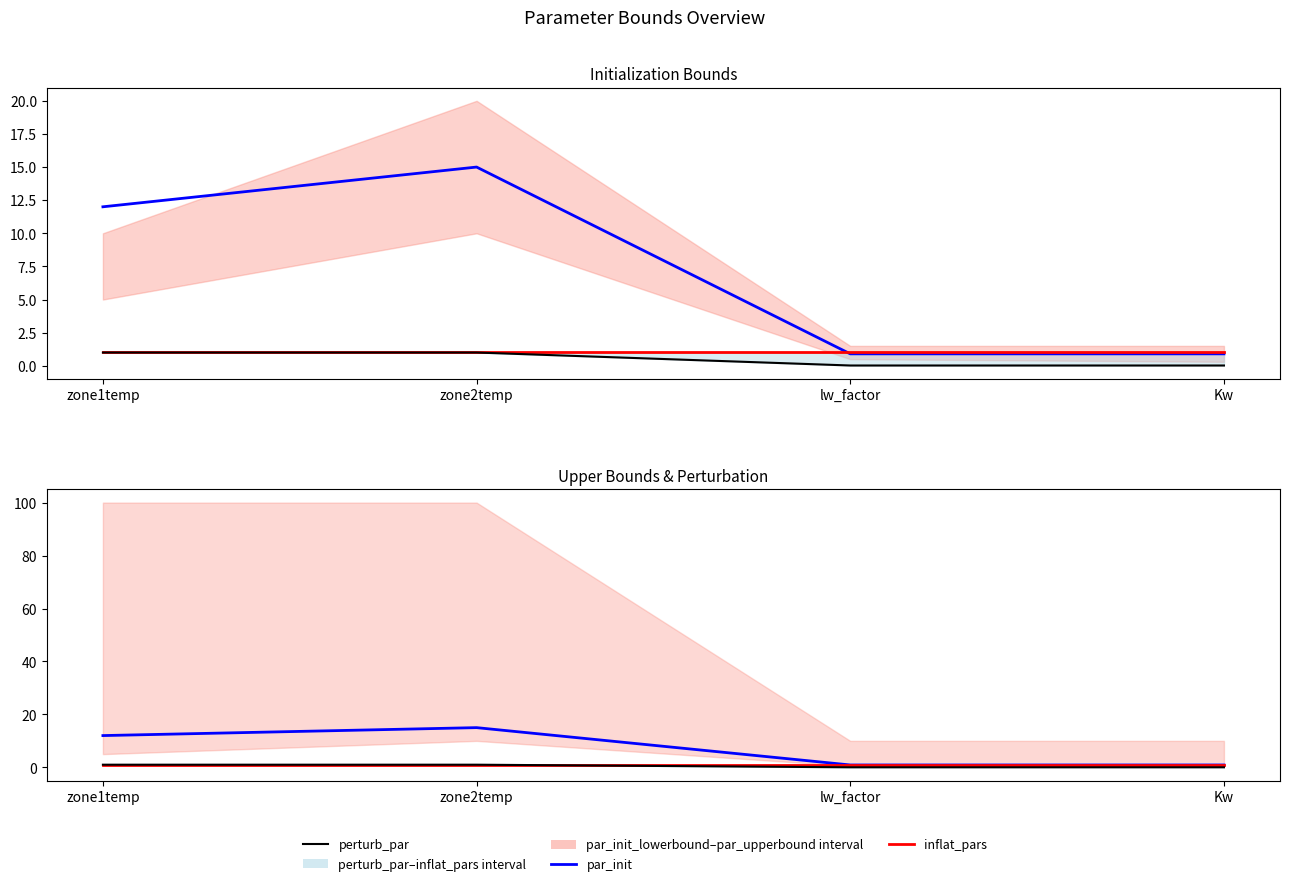

Rank the series at zone2temp from lowest to highest value.

perturb_par, inflat_pars, par_init